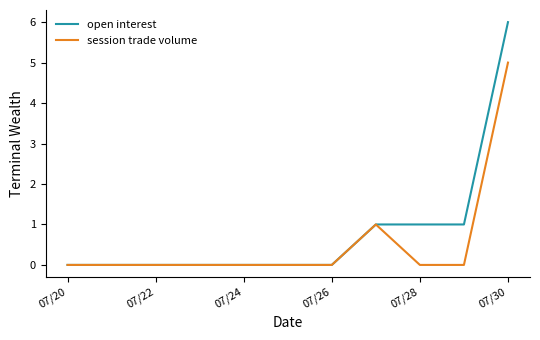

List the series in order of their peak value, highest first.

open interest, session trade volume